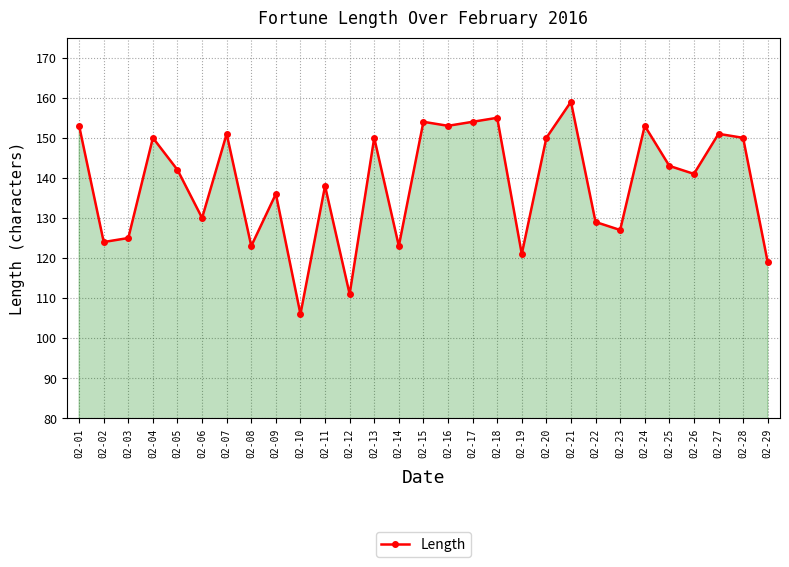

The value at 02-29 is 119. True or false?

True